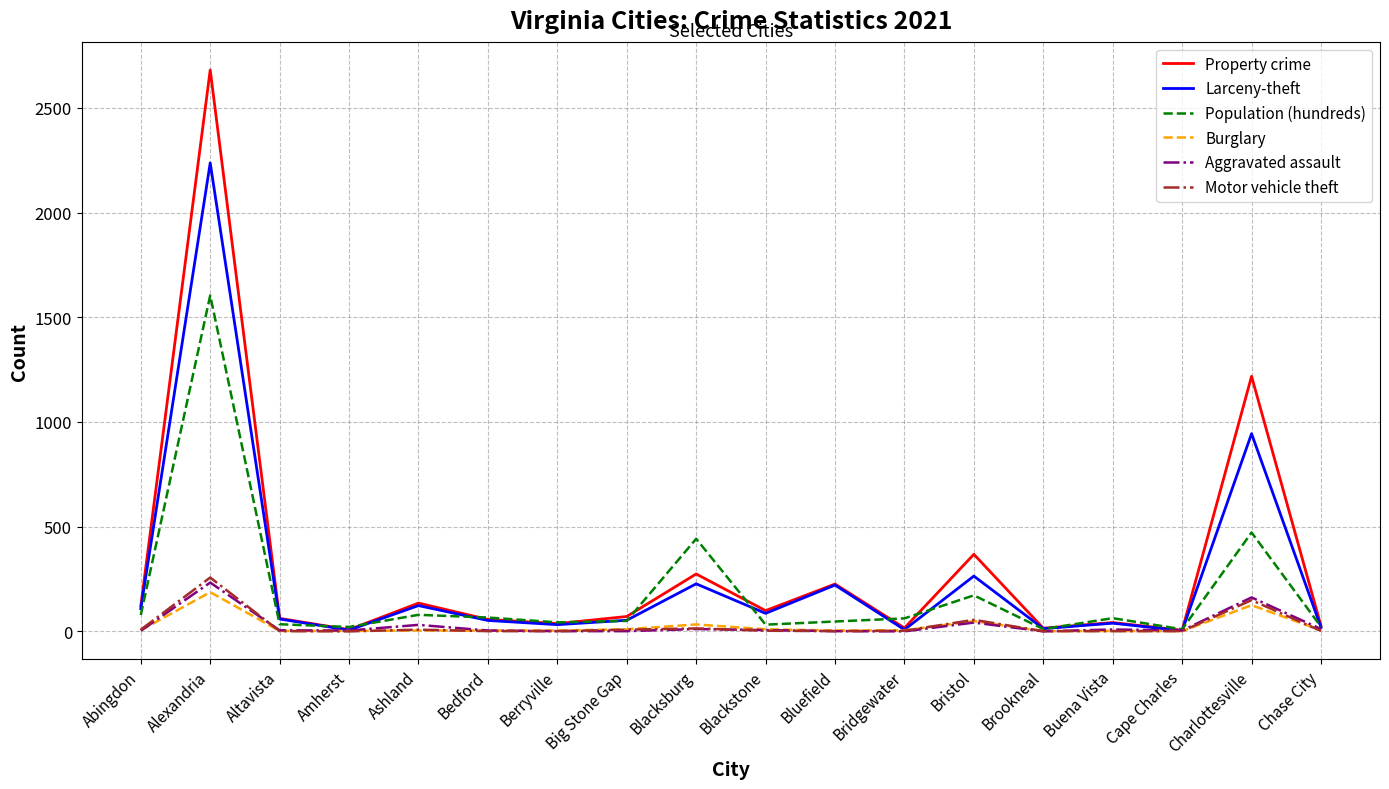

What are all the series names shown in the legend?

Property crime, Larceny-theft, Population (hundreds), Burglary, Aggravated assault, Motor vehicle theft